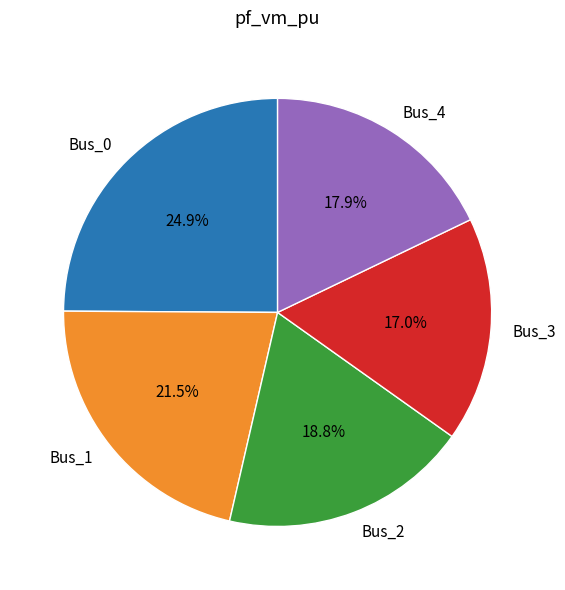

To the nearest percent, what is the difference between the largest and smallest slice percentages?

8%